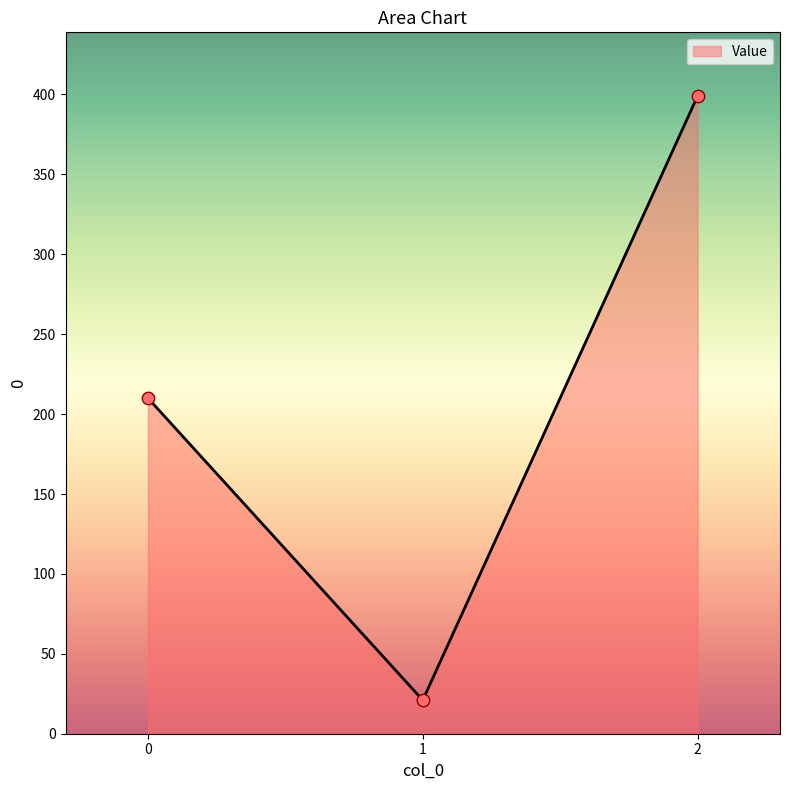

Between 0 and 2, which is larger?

2